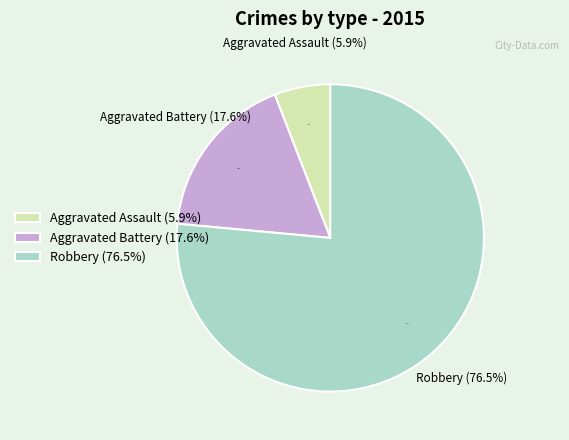

How many segments does this pie chart have?

3